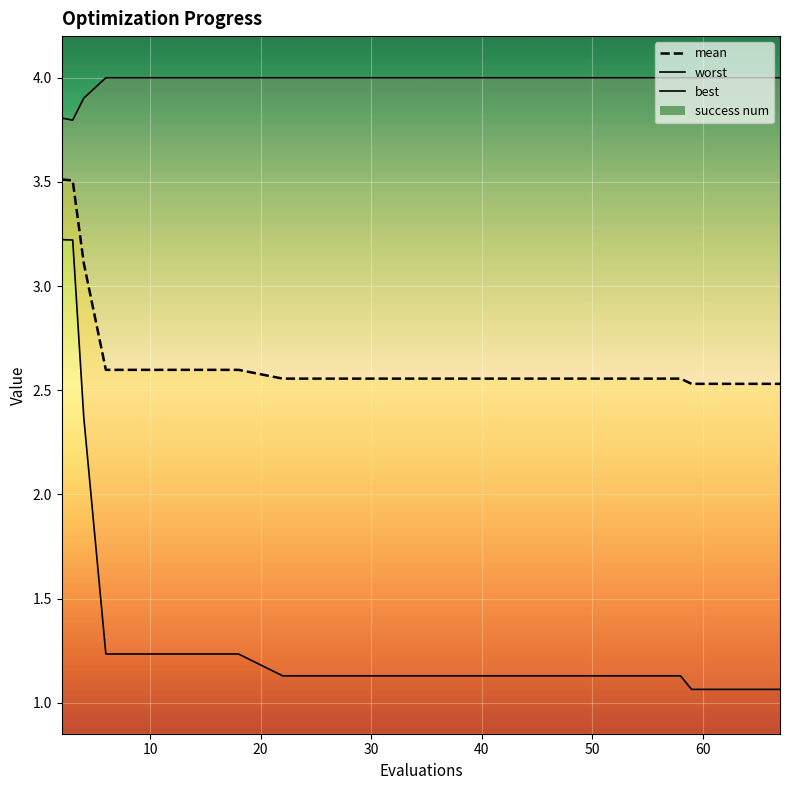

Is the value of success num at 16 greater than the value of best at 15?

No